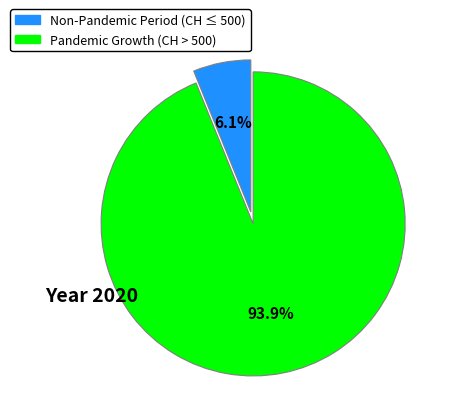

Does any single category account for the majority?

Yes